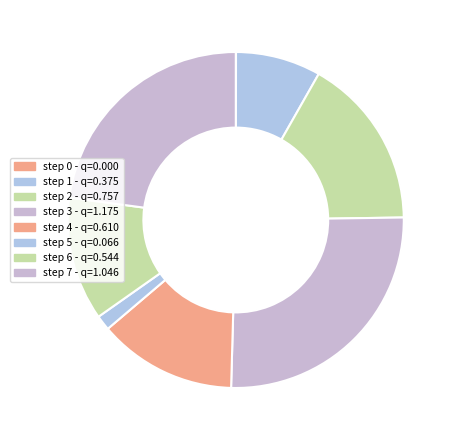

Between step 7 and step 2, which is larger?

step 7